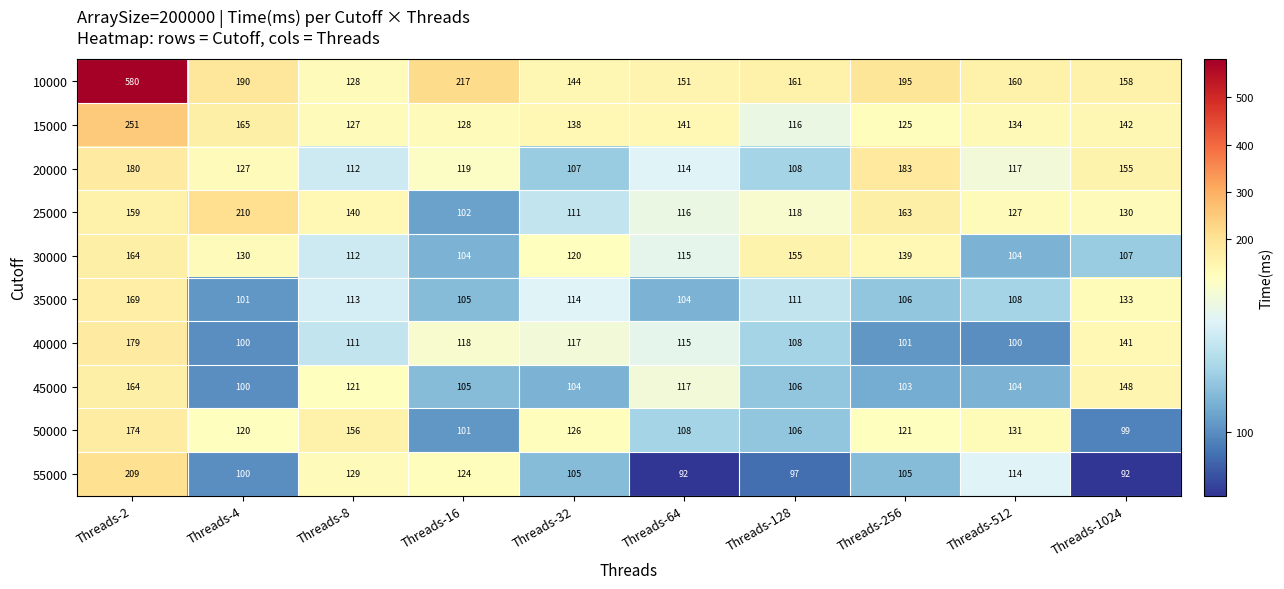

What is the difference between the second highest and second lowest values in the 35000 series?

29